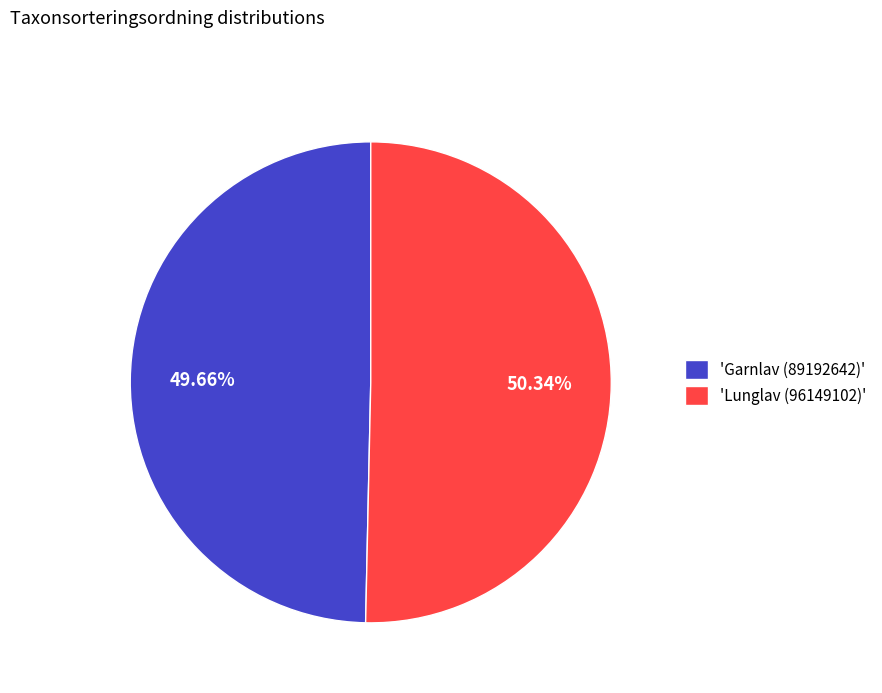

Does 'Lunglav (96149102)' represent more than half of the total?

Yes